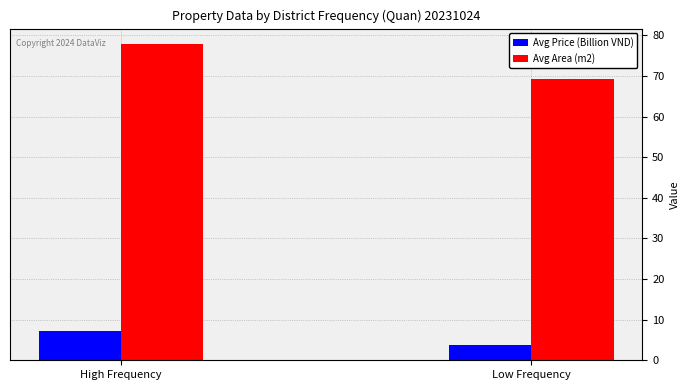

Rank the series by their average value, from highest to lowest.

Avg Area (m2), Avg Price (Billion VND)